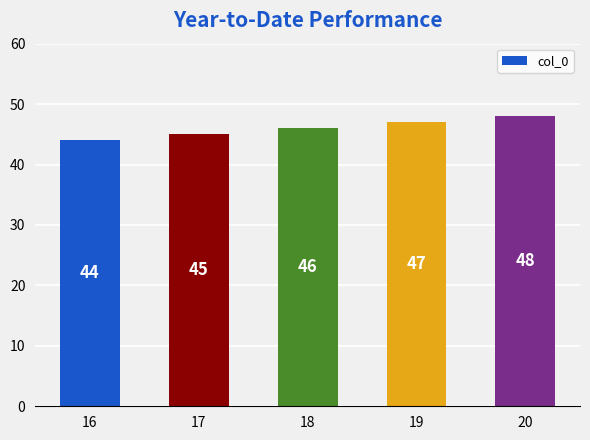

At which label is the value closest to 46?

18